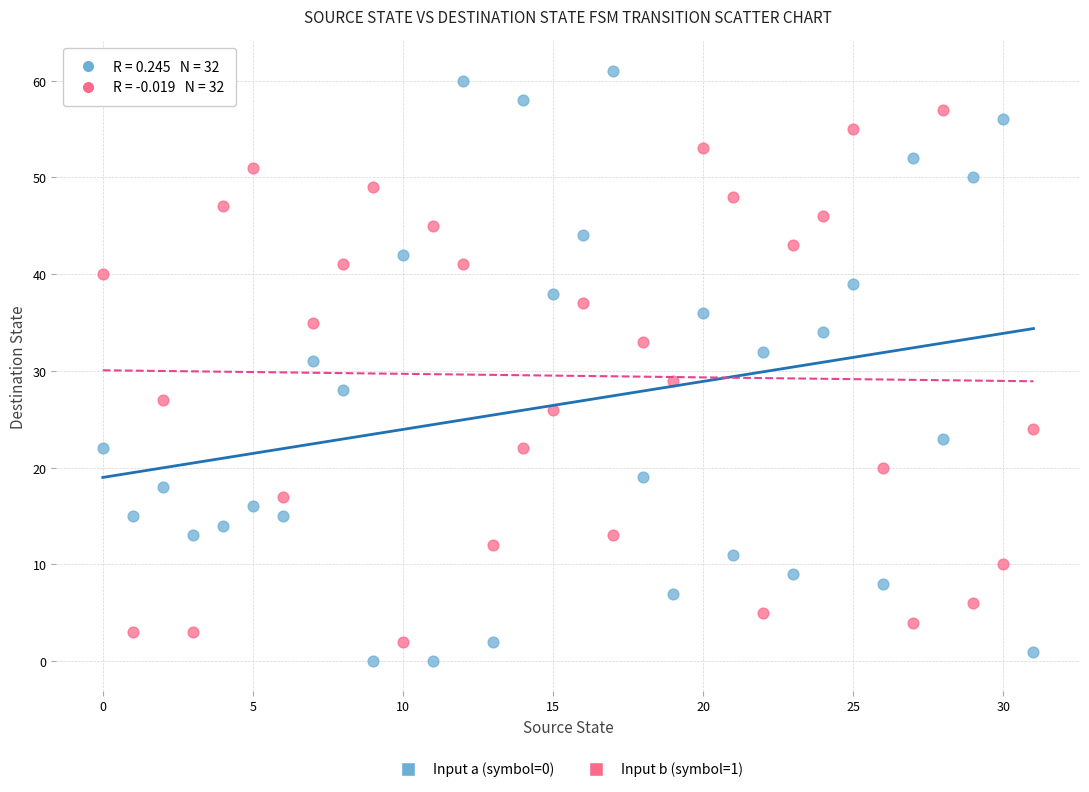

Which series reaches the minimum Y coordinate?

Input a (symbol=0)